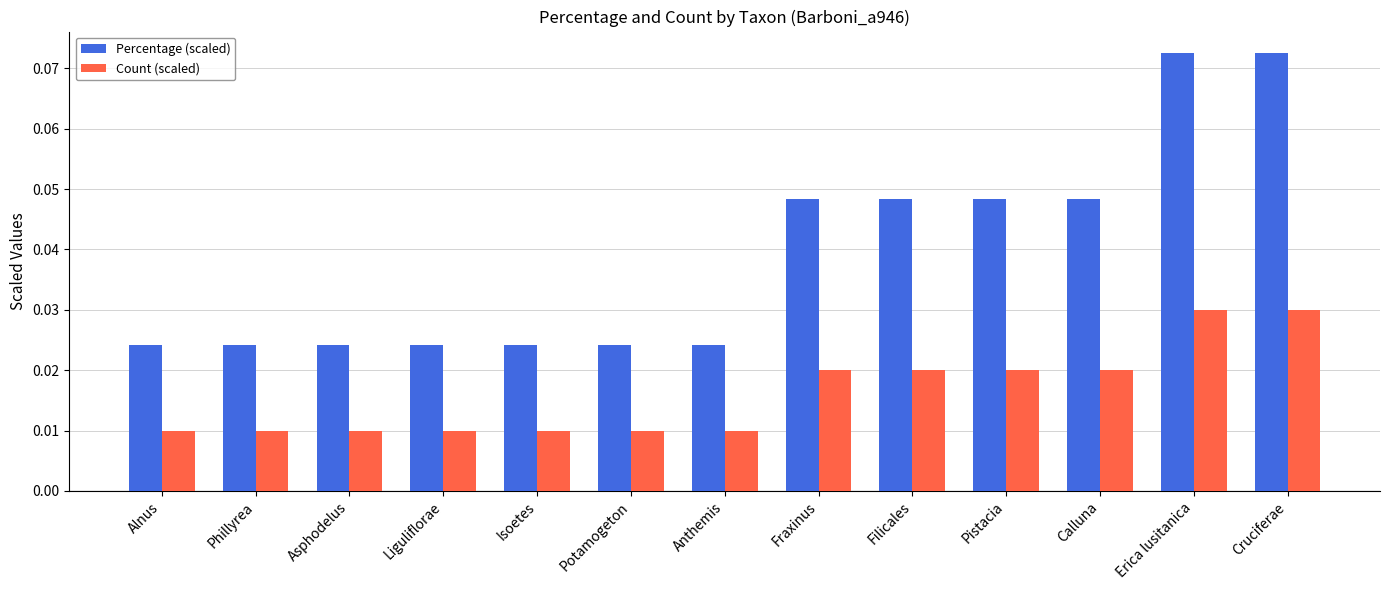

Is the value of Percentage (scaled) at Anthemis greater than the value of Count (scaled) at Anthemis?

Yes